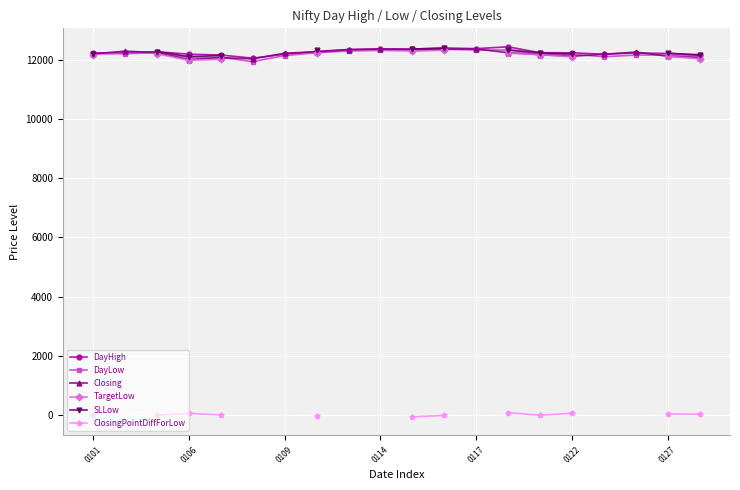

True or false: SLLow has more than 1 interior local peaks.

False